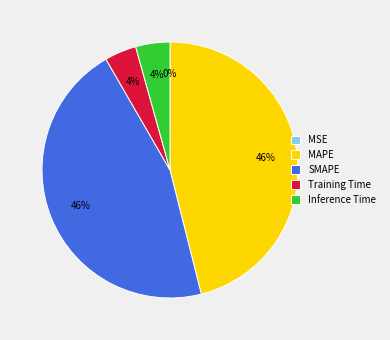

Does any single category account for the majority?

No